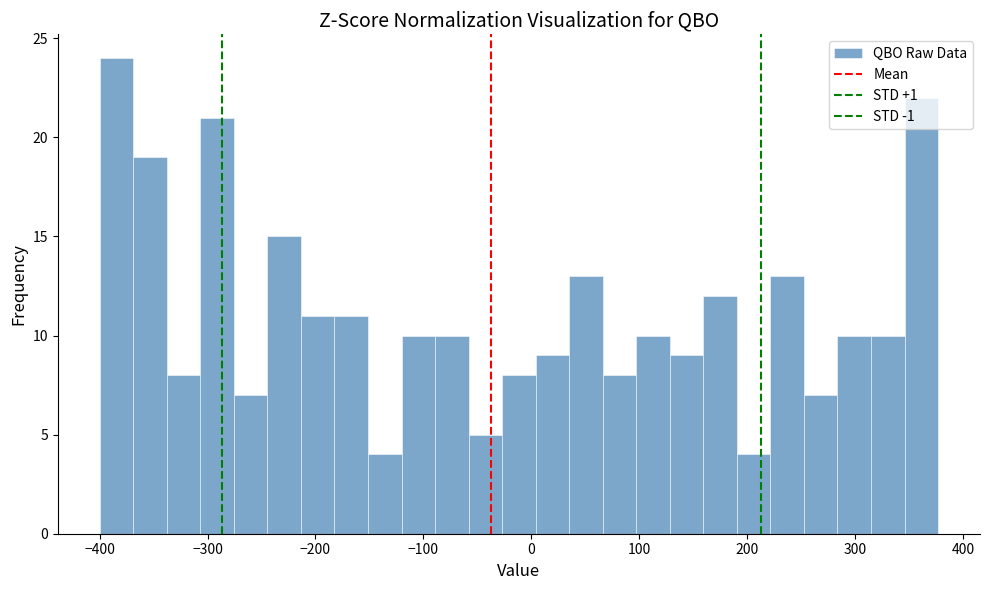

Read against the x-axis, roughly where is the centre of the tallest bar?

-380